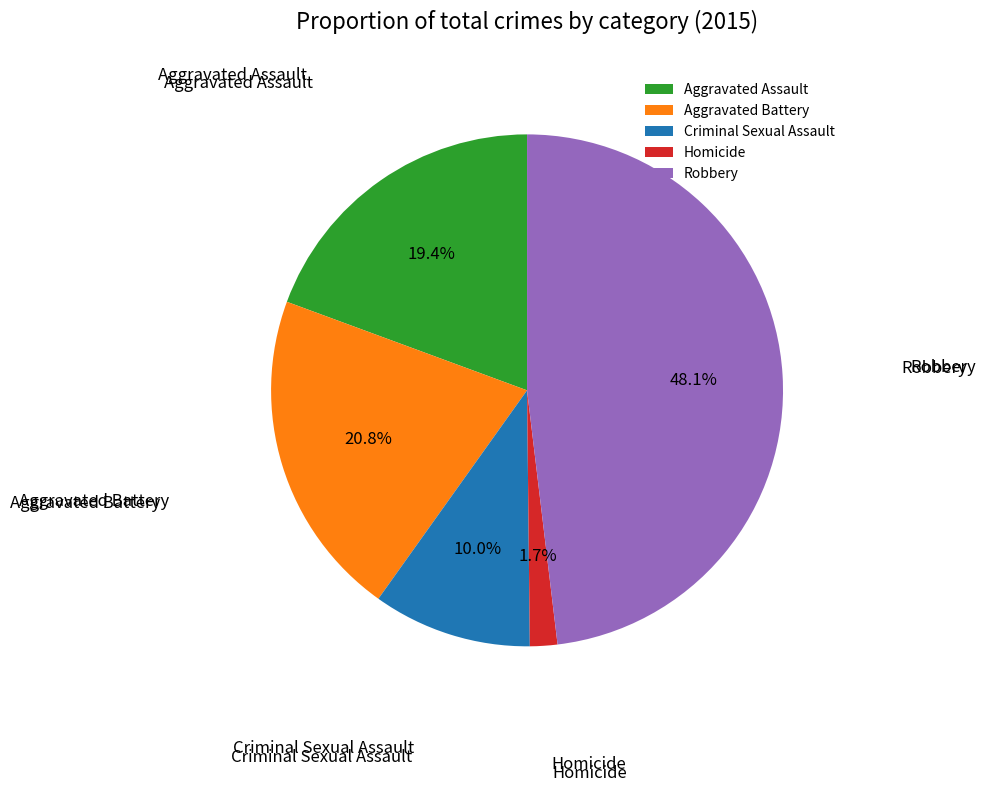

Is it true that Robbery is 48% of the pie?

True